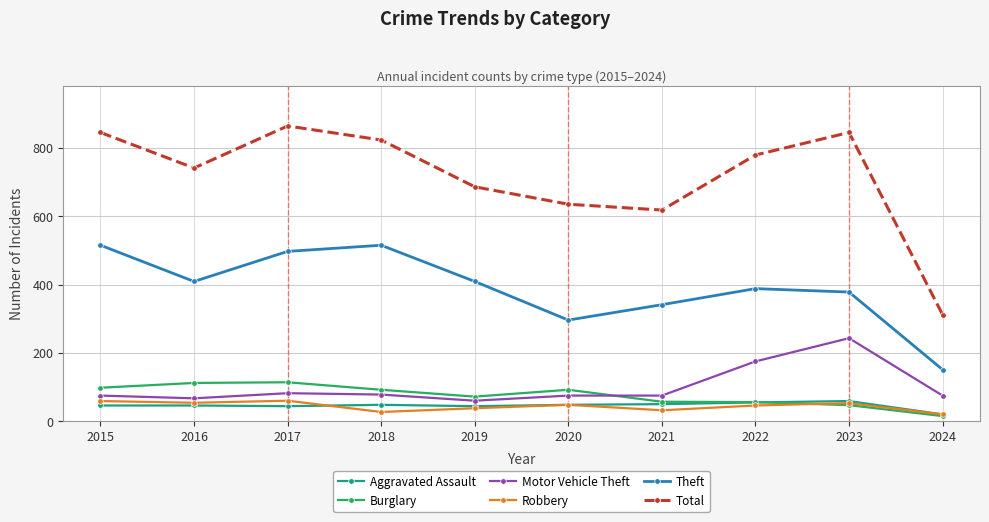

What value does the Motor Vehicle Theft series have at 2022?

175